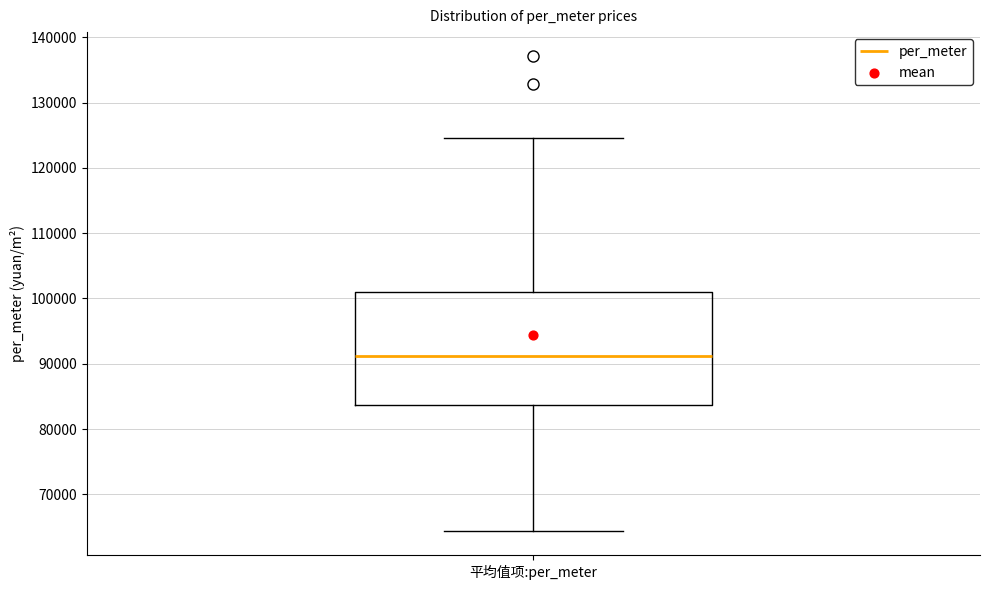

Read this box plot against the y-axis: the position of the median line, the range covered by the box, and the ends of both whiskers. The values are not printed on the chart, so give them approximately, as read against the axis.

median 91000, box 84000 to 101000, whiskers 64000 to 125000